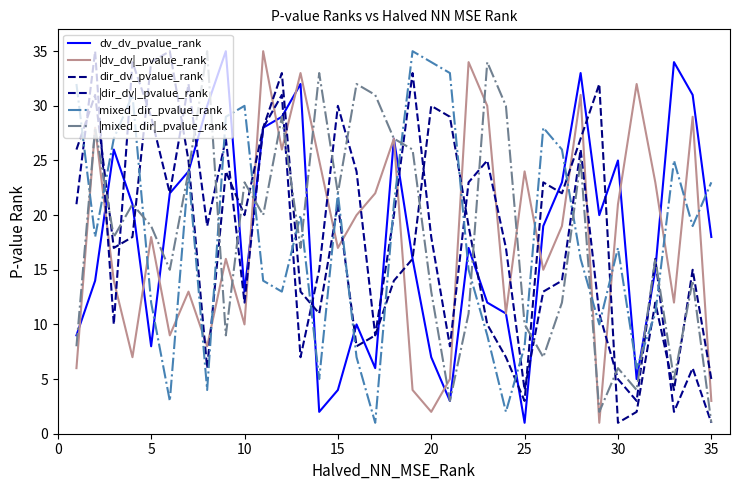

How many interior local valleys does the mixed_dir_pvalue_rank series have?

10